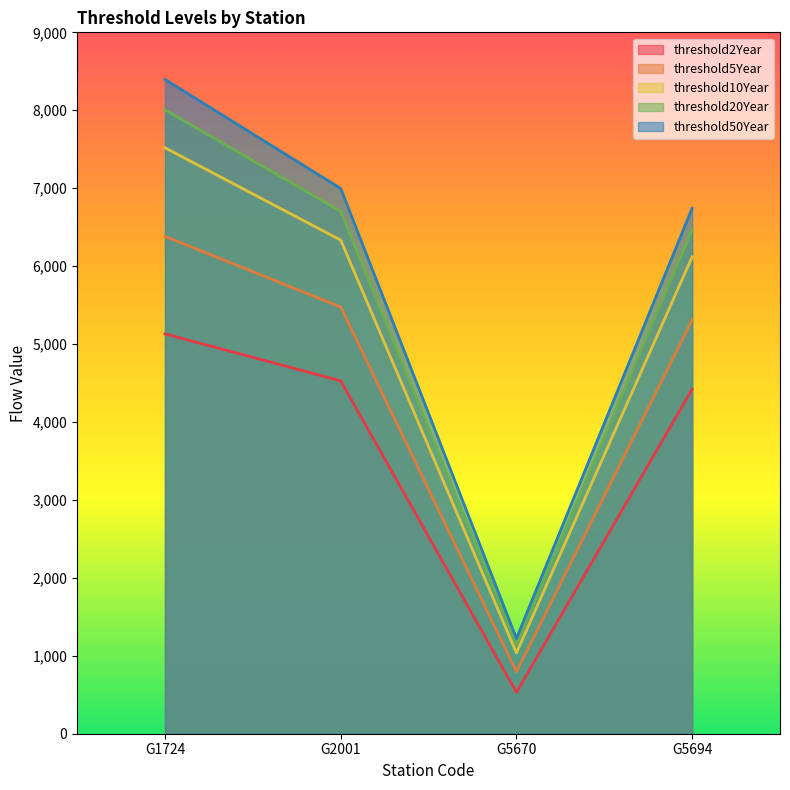

Is the value of threshold50Year at G1724 greater than the value of threshold2Year at G2001?

Yes